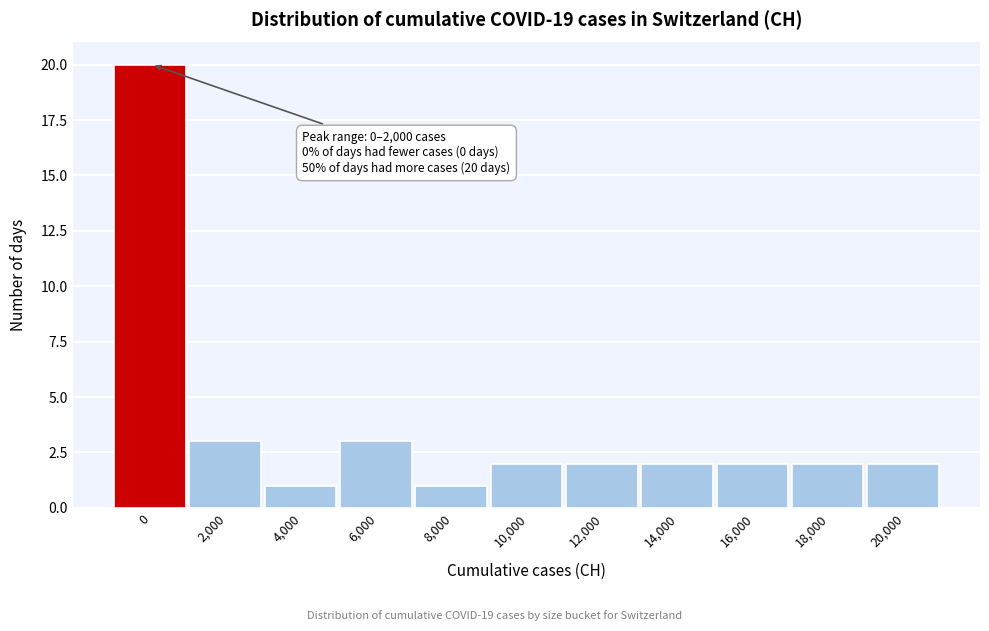

Reading left to right, what are all the values shown in this chart?

20	3	1	3	1	2	2	2	2	2	2